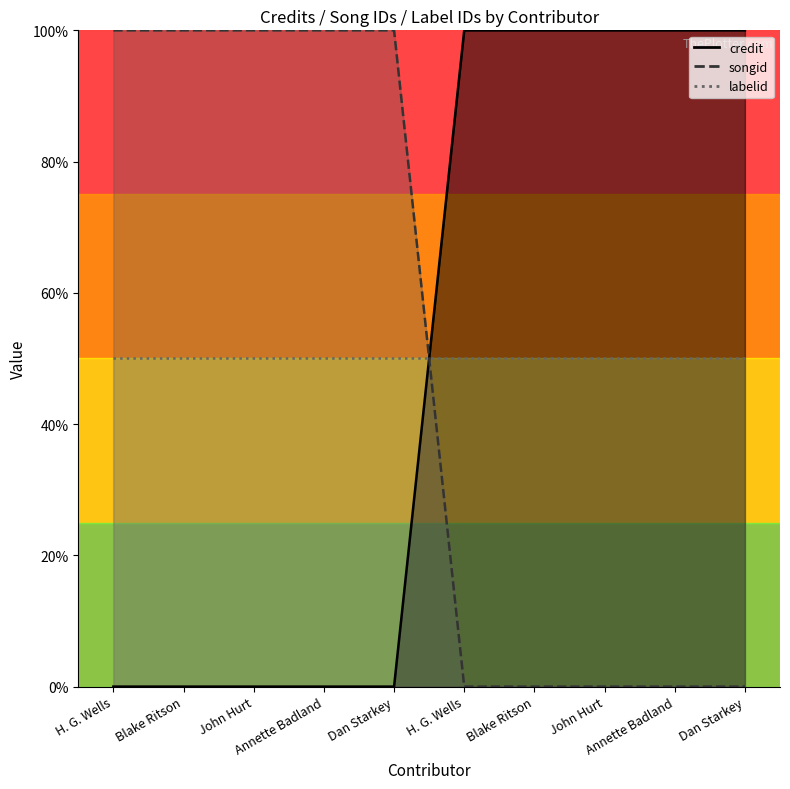

After their last crossing, which series has the higher values: songid or credit?

credit